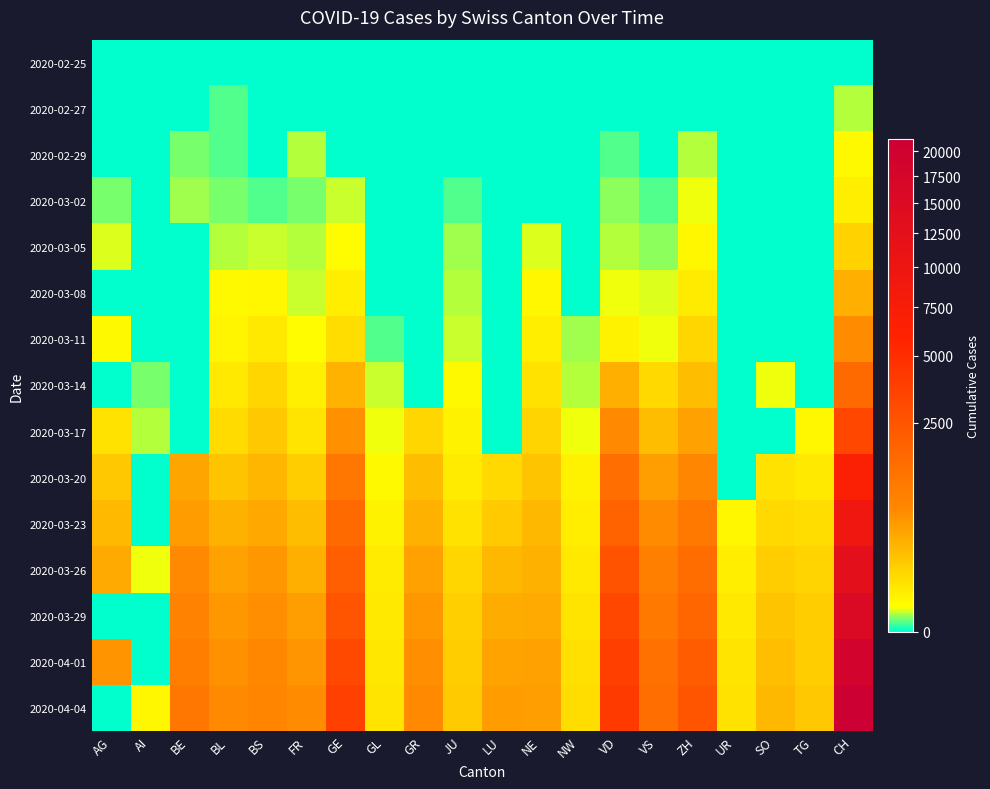

Rank the series by their maximum value, from highest to lowest.

2020-04-04, 2020-04-01, 2020-03-29, 2020-03-26, 2020-03-23, 2020-03-20, 2020-03-17, 2020-03-14, 2020-03-11, 2020-03-08, 2020-03-05, 2020-03-02, 2020-02-29, 2020-02-27, 2020-02-25